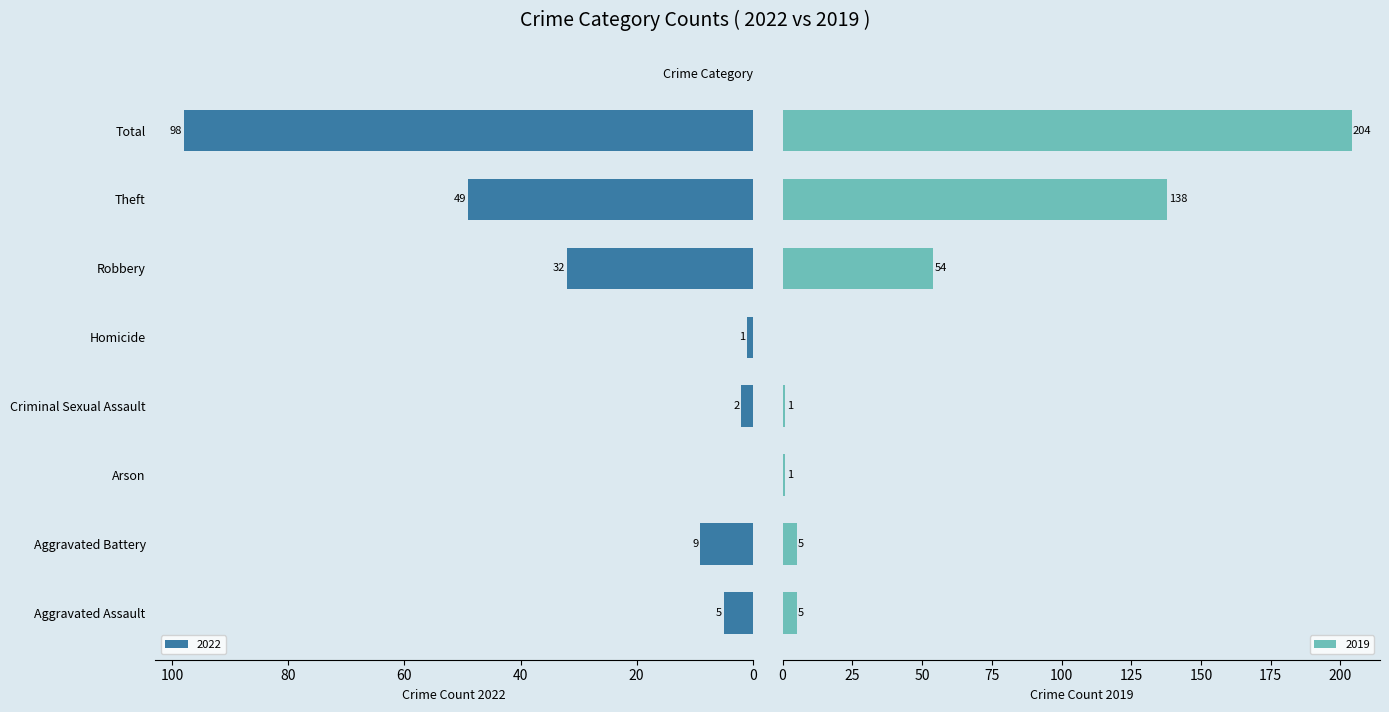

Reading left to right, extract all data points from this chart.

2022: 5	9	0	2	1	32	49	98
2019: 5	5	1	1	0	54	138	204